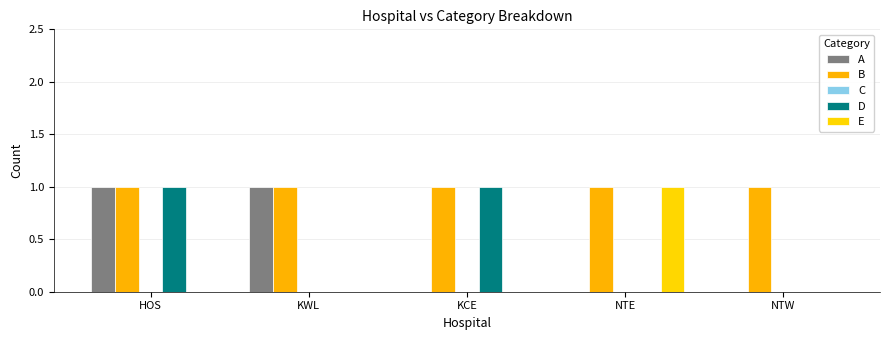

At which category is the sum across all series the highest?

HOS